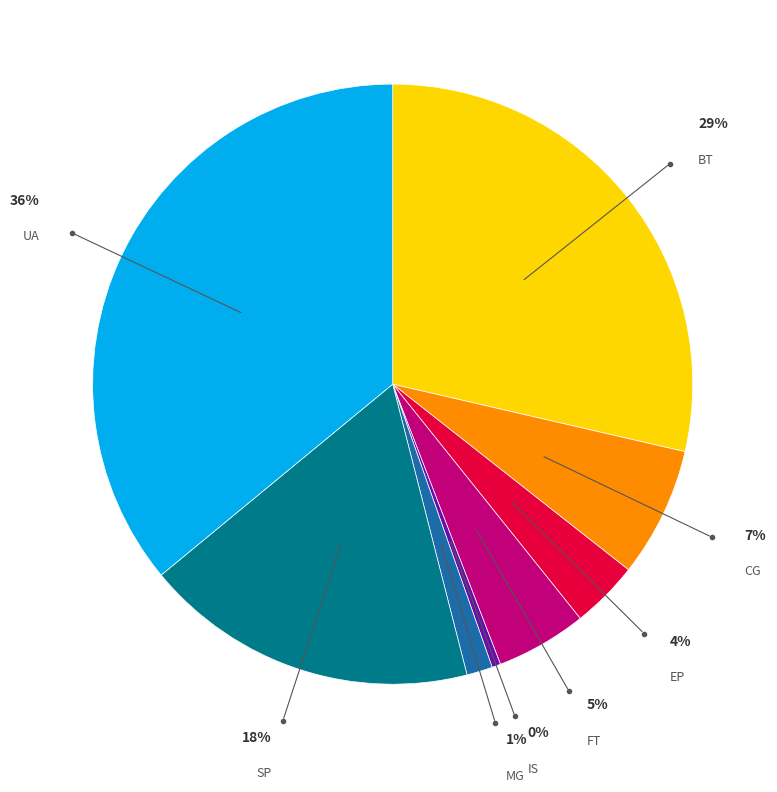

Is it true that FT is 5% of the pie?

True